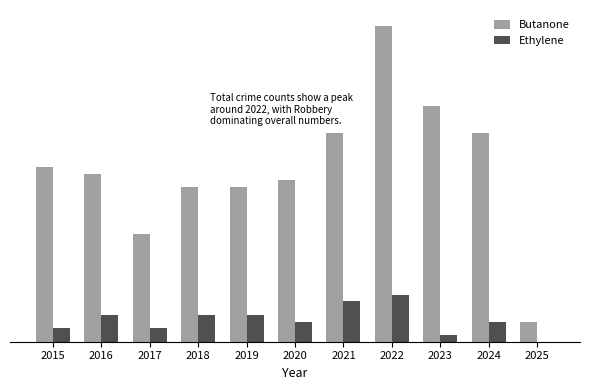

What are all the series names shown in the legend?

Butanone, Ethylene